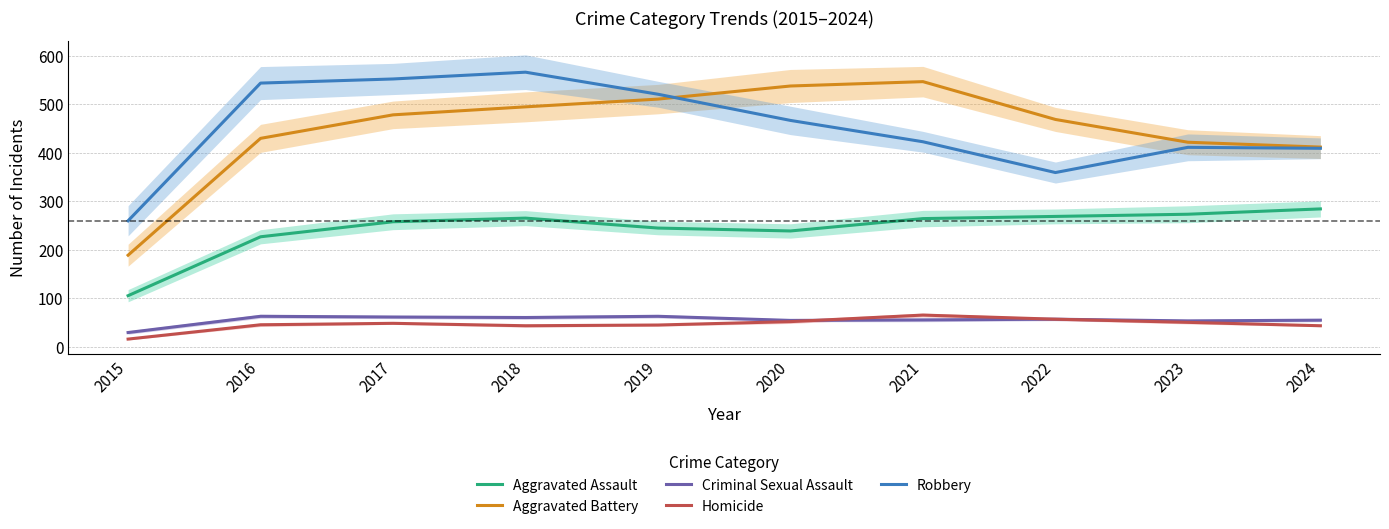

The value of Aggravated Battery at 2022 is 647.9. True or false?

False